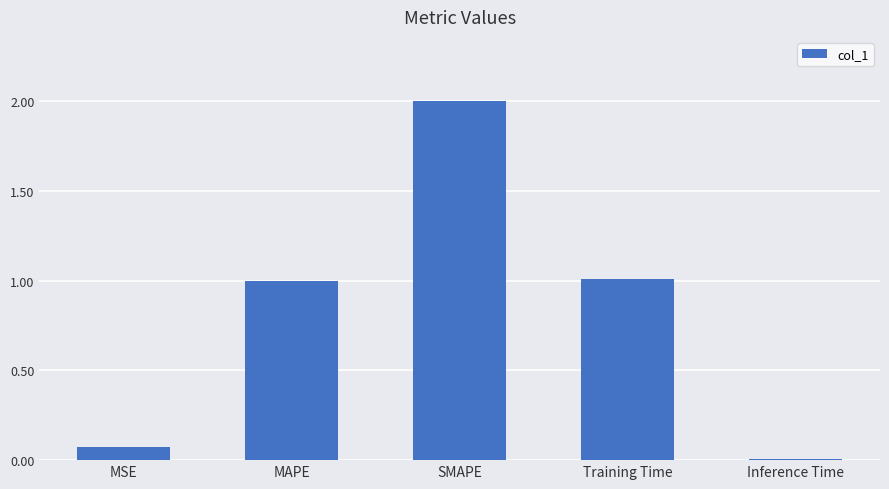

Count the number of categories in the chart.

5